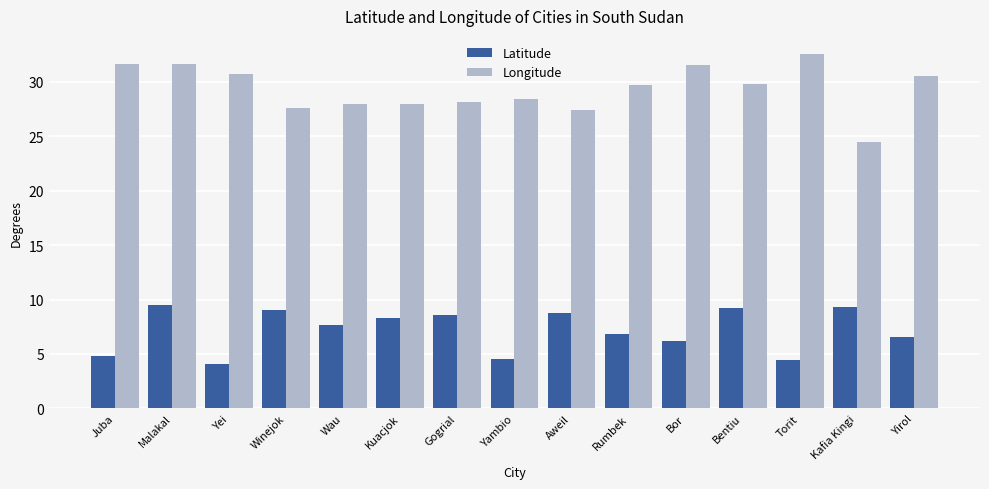

Count the number of data series in this chart.

2